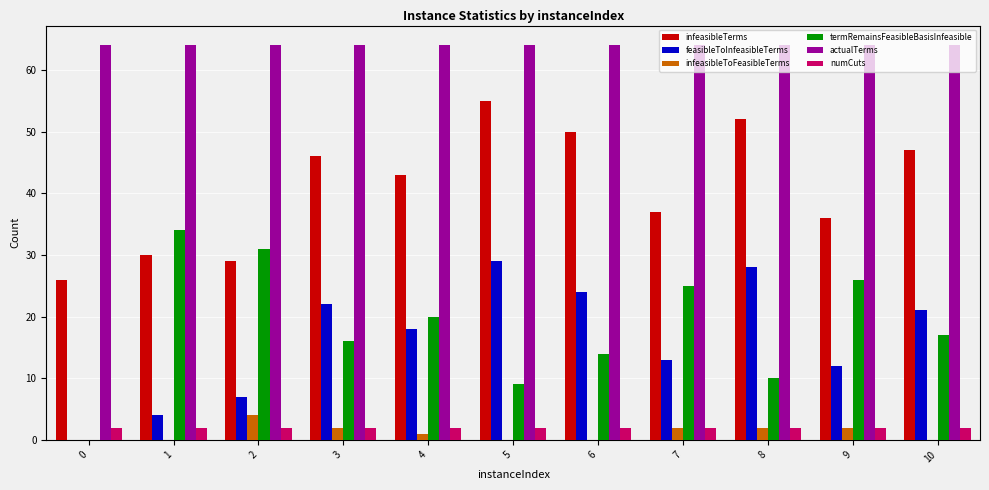

Which series changed the most between 0 and 8?

feasibleToInfeasibleTerms